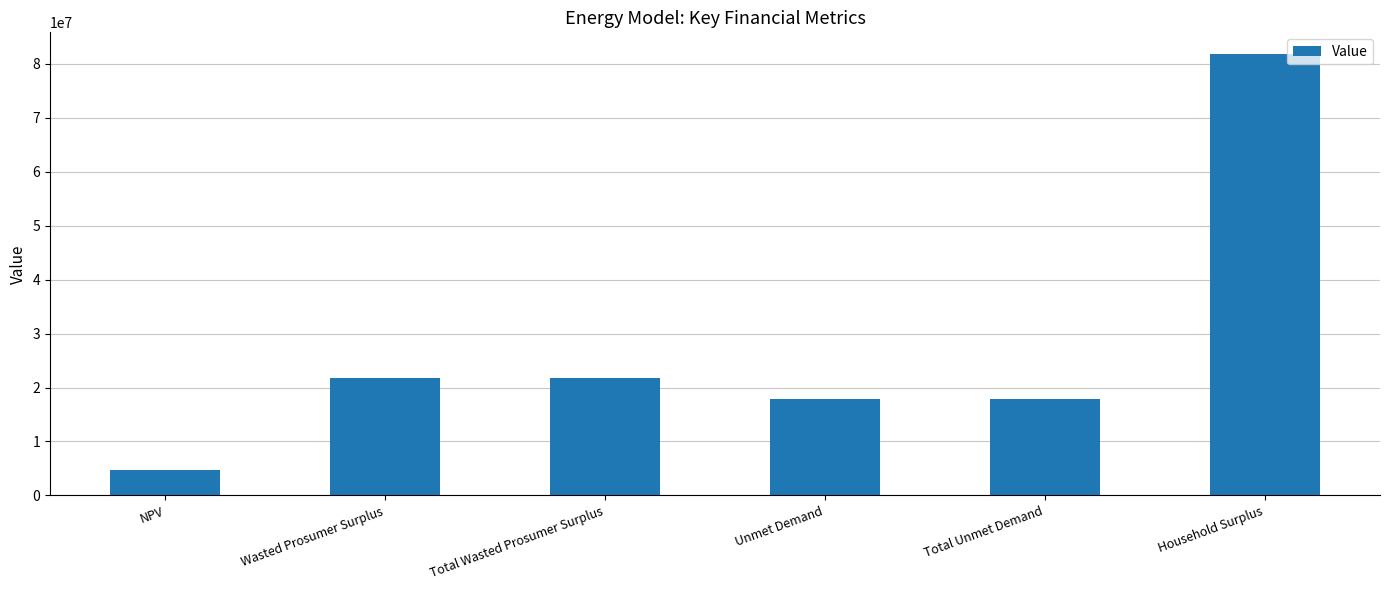

What is the label of the 1st bar from the right?

Household Surplus